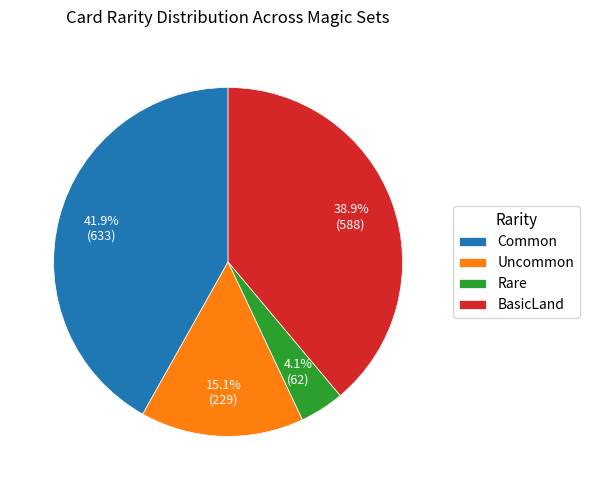

Does any single category account for the majority?

No